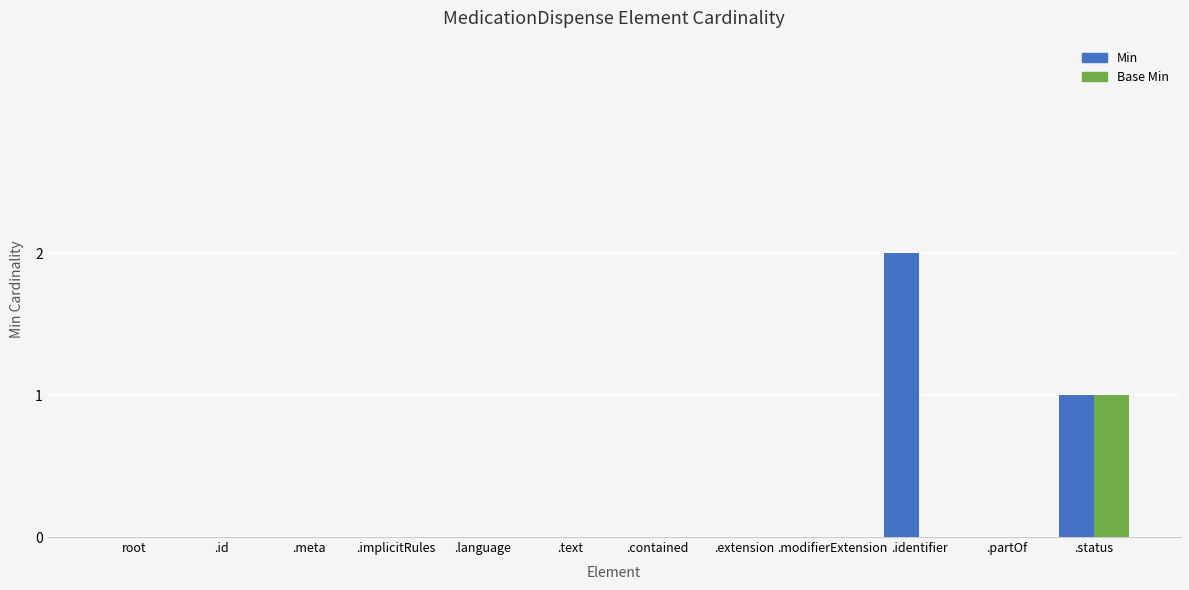

What are all the series names shown in the legend?

Min, Base Min